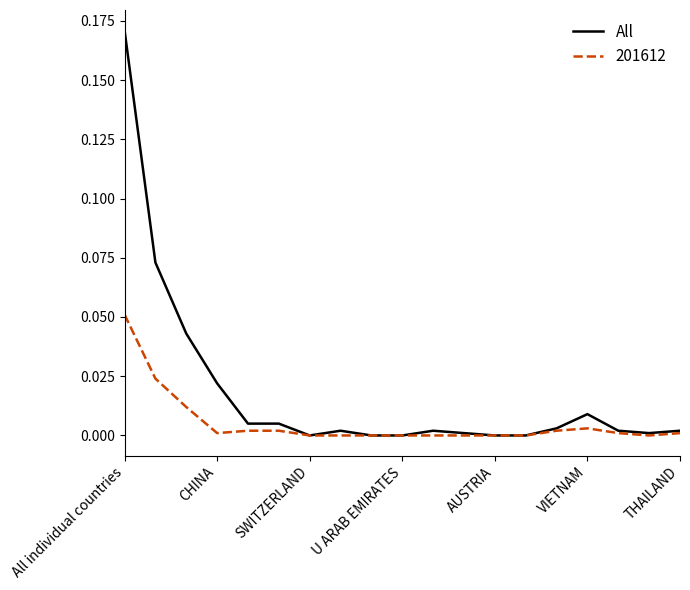

Rank the series by their average value, from lowest to highest.

201612, All